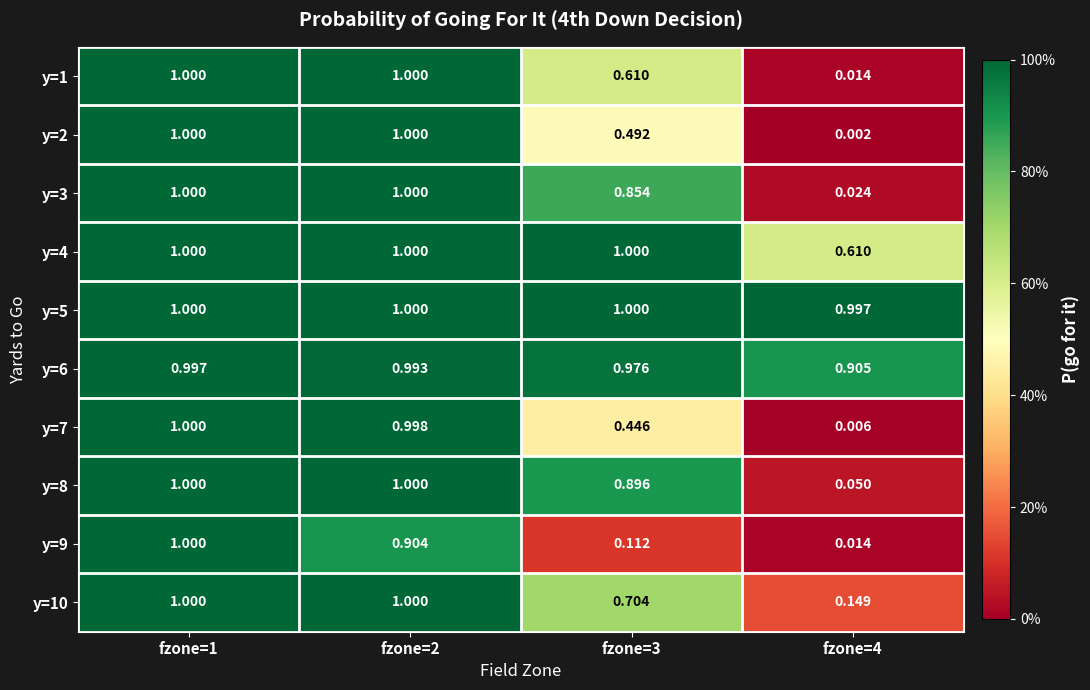

At which category is the sum across all series the highest?

fzone=1